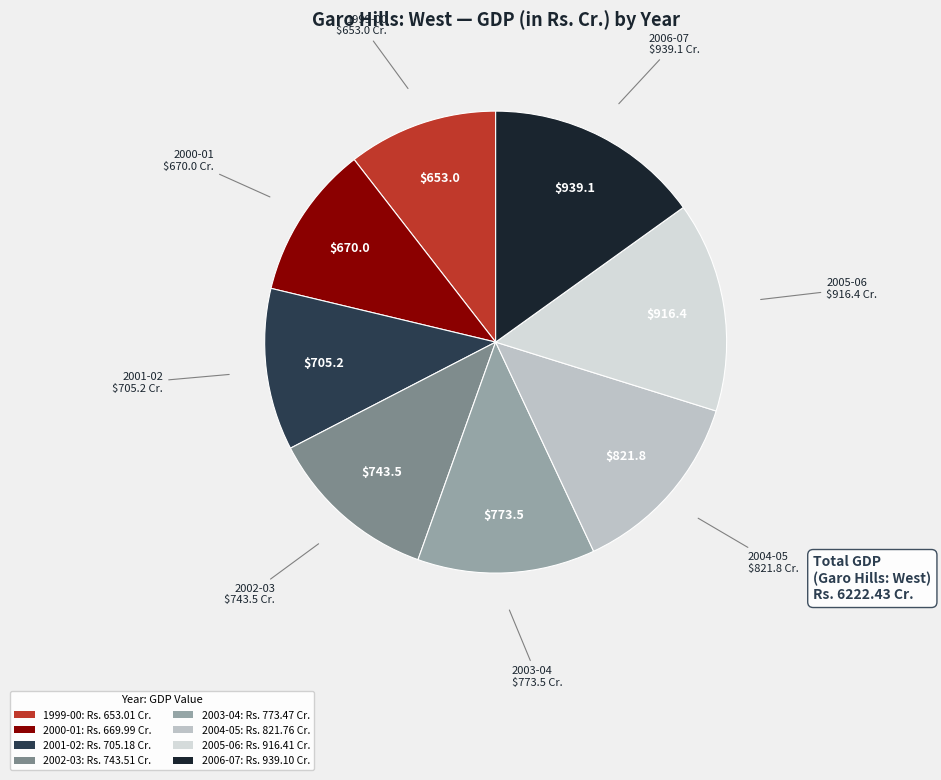

What is the largest slice in the pie chart?

2006-07